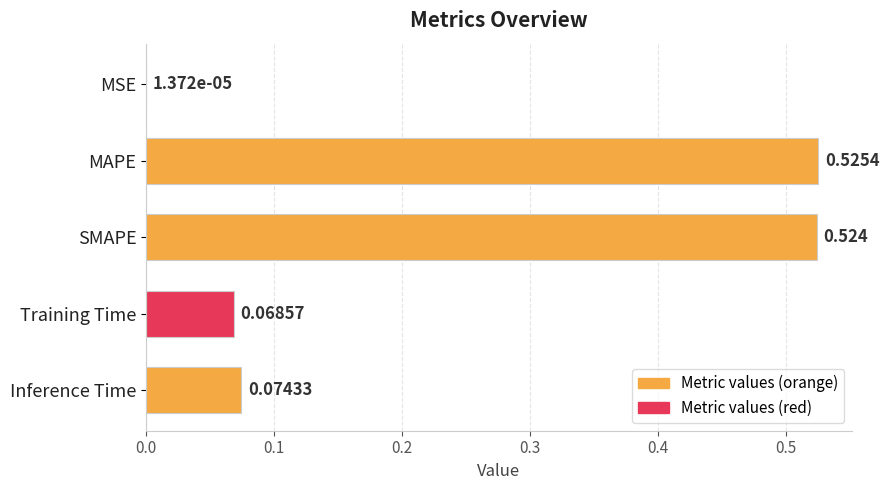

Between Training Time and Inference Time, which is larger?

Inference Time